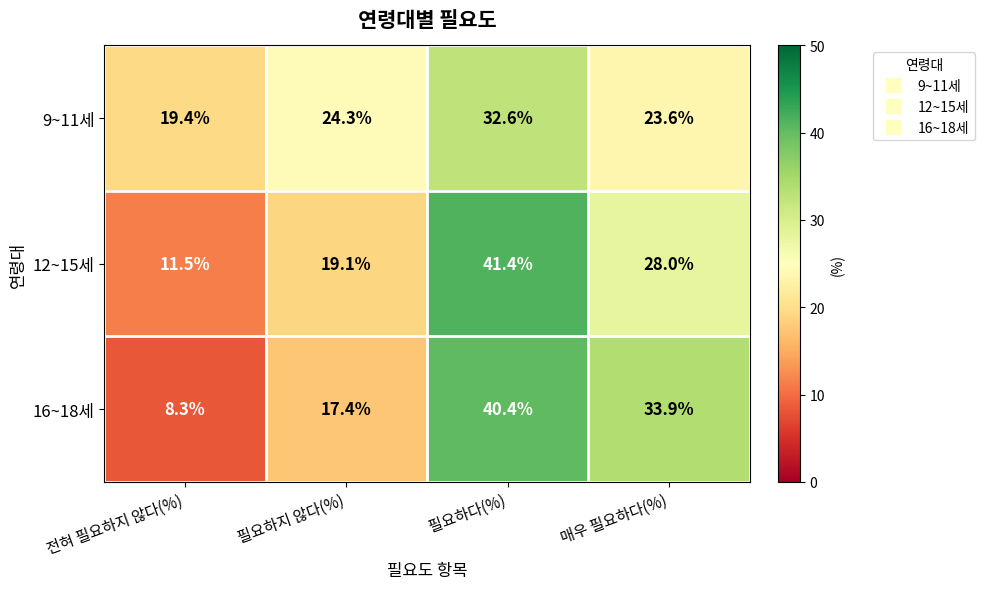

List the series in order of their peak value, lowest first.

9~11세, 16~18세, 12~15세